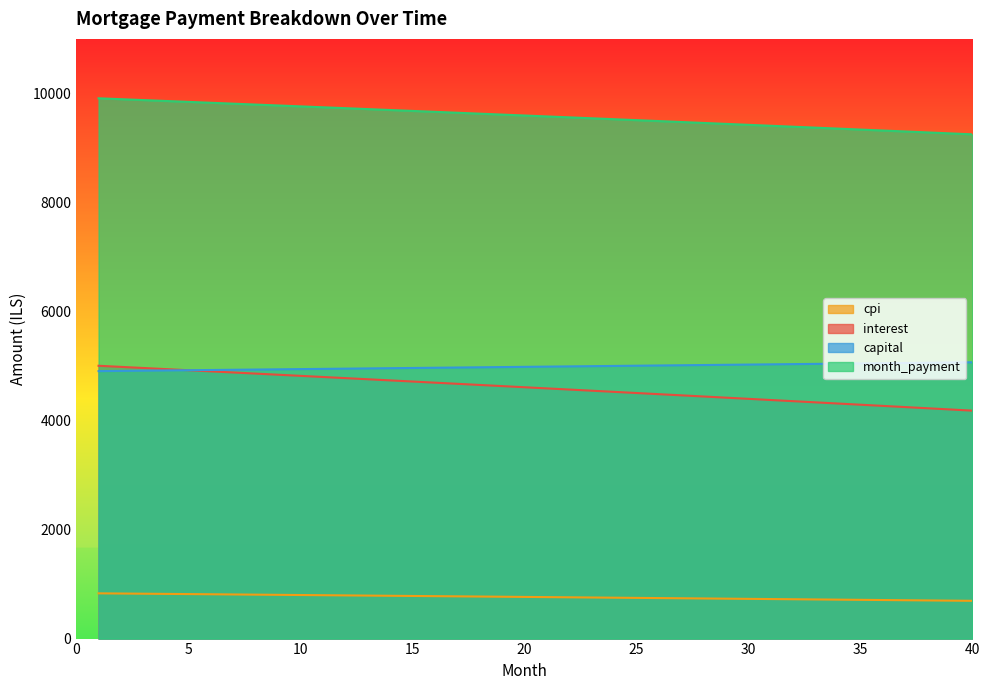

At which category does the chart reach its minimum across all series?

40